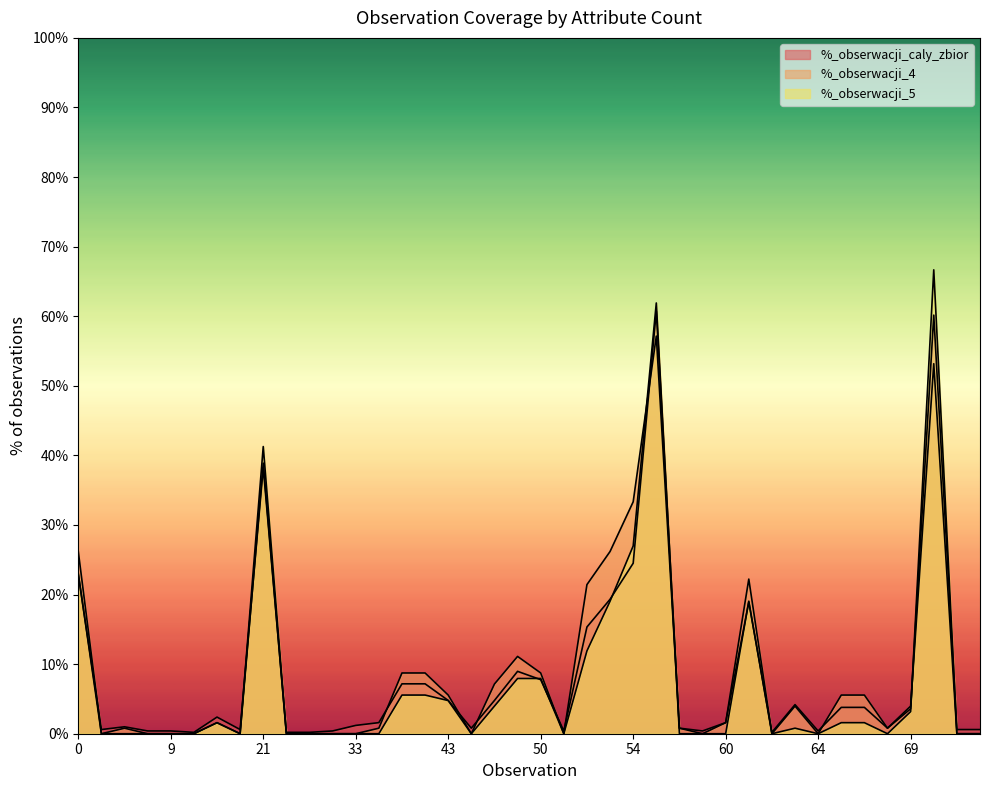

How many categories are shown in the chart?

40